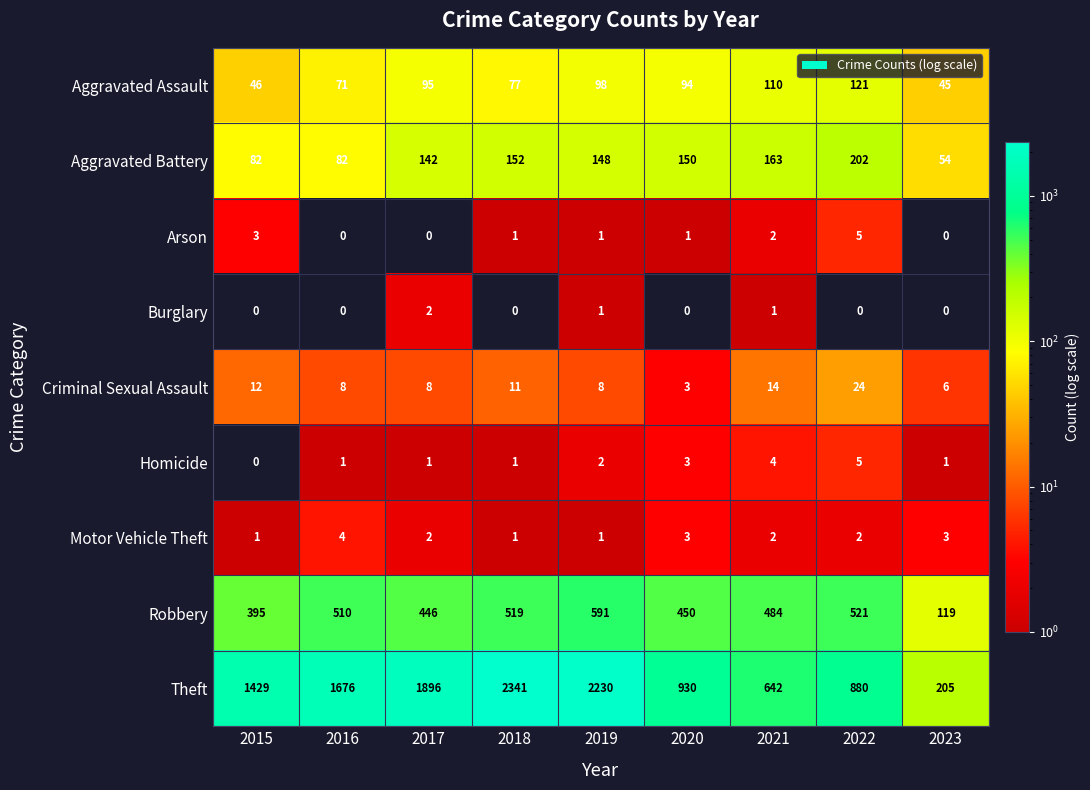

The value of Homicide at 2015 is 0. True or false?

True